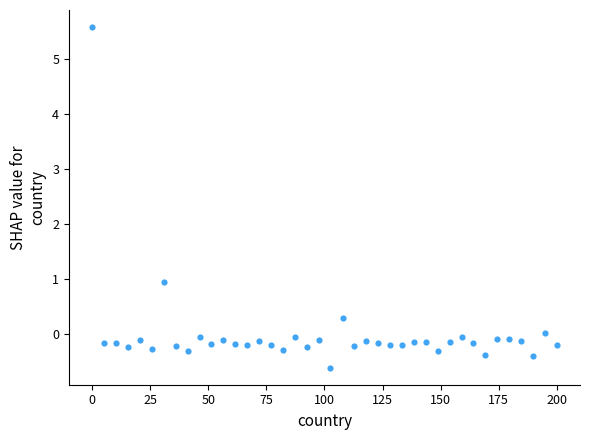

What Y value in the scatter plot is closest to 2?

0.9